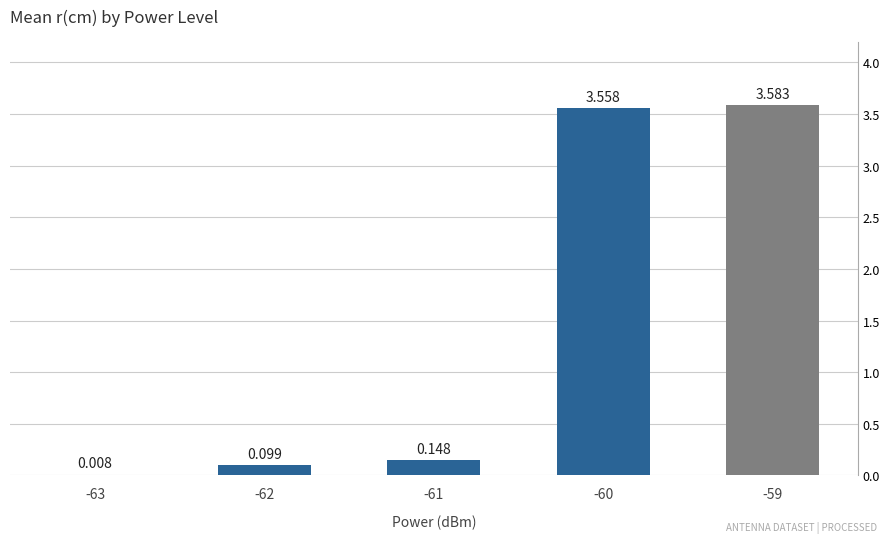

Between -60 and -61, which is larger?

-60